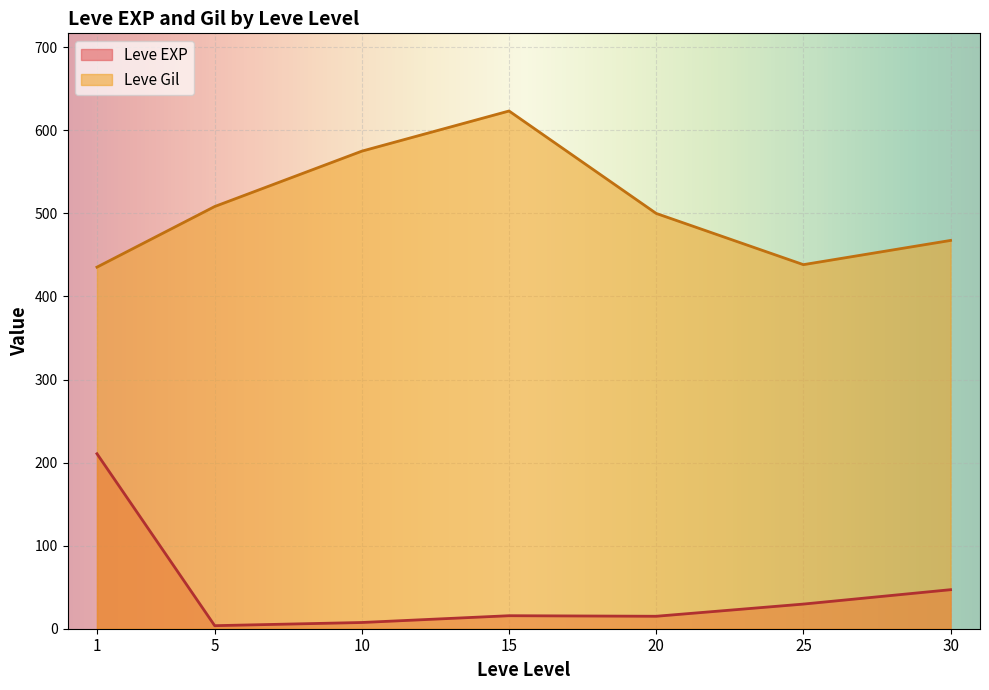

Which series has the largest total across all categories?

Leve Gil